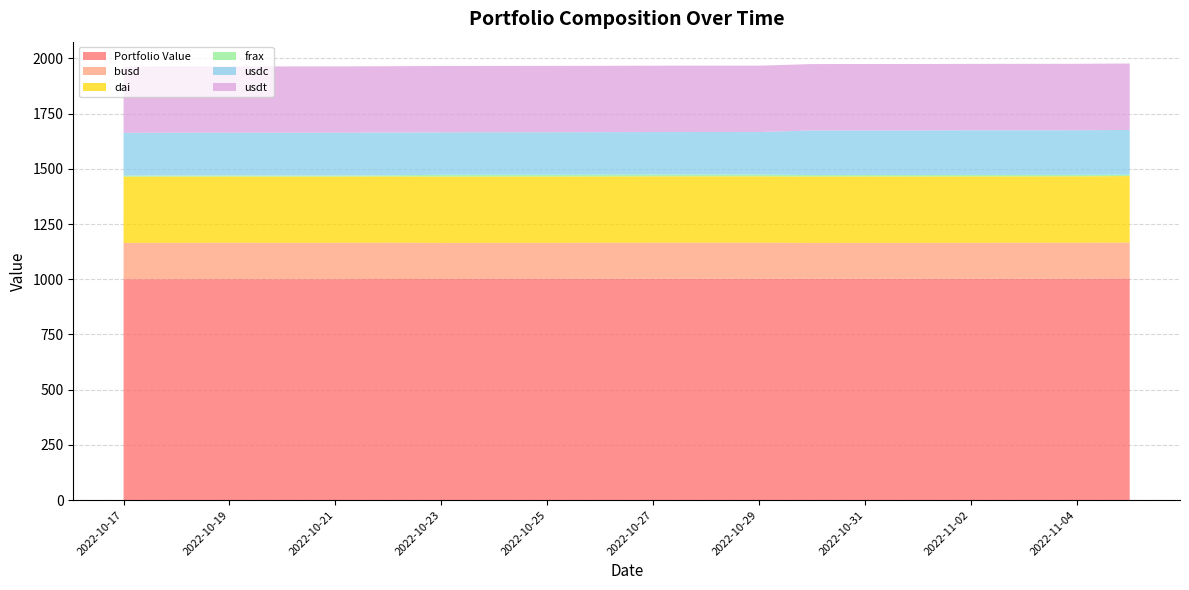

Reading left to right, transcribe all the data shown in this chart.

Portfolio Value: 2022-10-17=1000.2	2022-10-18=1000.4	2022-10-19=1000.5	2022-10-20=1000.4	2022-10-21=1000.4	2022-10-22=1000.9	2022-10-23=1001.4	2022-10-24=1001.5	2022-10-25=1001.5	2022-10-26=1001.8	2022-10-27=1002.1	2022-10-28=1002.1	2022-10-29=1002.0	2022-10-30=1002.2	2022-10-31=1002.4	2022-11-01=1002.4	2022-11-02=1002.6	2022-11-03=1002.7	2022-11-04=1002.9	2022-11-05=1003.6
busd: 2022-10-17=164.3	2022-10-18=164.4	2022-10-19=164.4	2022-10-20=164.4	2022-10-21=164.4	2022-10-22=164.5	2022-10-23=163.1	2022-10-24=163.2	2022-10-25=163.2	2022-10-26=163.2	2022-10-27=163.2	2022-10-28=163.3	2022-10-29=163.3	2022-10-30=162.2	2022-10-31=162.2	2022-11-01=162.2	2022-11-02=162.2	2022-11-03=162.3	2022-11-04=162.3	2022-11-05=162.4
dai: 2022-10-17=300.1	2022-10-18=300.1	2022-10-19=300.2	2022-10-20=300.1	2022-10-21=300.2	2022-10-22=300.4	2022-10-23=300.3	2022-10-24=300.4	2022-10-25=300.4	2022-10-26=300.6	2022-10-27=300.6	2022-10-28=300.6	2022-10-29=300.7	2022-10-30=300.7	2022-10-31=300.8	2022-11-01=300.7	2022-11-02=300.8	2022-11-03=300.8	2022-11-04=300.9	2022-11-05=301.1
frax: 2022-10-17=4.7	2022-10-18=4.7	2022-10-19=4.7	2022-10-20=4.7	2022-10-21=4.7	2022-10-22=4.8	2022-10-23=8.1	2022-10-24=8.0	2022-10-25=8.0	2022-10-26=8.0	2022-10-27=8.1	2022-10-28=8.1	2022-10-29=8.0	2022-10-30=6.5	2022-10-31=6.5	2022-11-01=6.5	2022-11-02=6.6	2022-11-03=6.6	2022-11-04=6.6	2022-11-05=6.6
usdc: 2022-10-17=193.6	2022-10-18=193.6	2022-10-19=193.7	2022-10-20=193.6	2022-10-21=193.7	2022-10-22=193.7	2022-10-23=192.2	2022-10-24=192.2	2022-10-25=192.2	2022-10-26=192.2	2022-10-27=192.3	2022-10-28=192.3	2022-10-29=192.3	2022-10-30=201.9	2022-10-31=201.9	2022-11-01=201.9	2022-11-02=202.0	2022-11-03=202.0	2022-11-04=202.0	2022-11-05=202.2
usdt: 2022-10-17=300.0	2022-10-18=300.1	2022-10-19=300.1	2022-10-20=300.1	2022-10-21=300.2	2022-10-22=300.3	2022-10-23=300.4	2022-10-24=300.4	2022-10-25=300.4	2022-10-26=300.5	2022-10-27=300.6	2022-10-28=300.6	2022-10-29=300.6	2022-10-30=300.6	2022-10-31=300.7	2022-11-01=300.7	2022-11-02=300.8	2022-11-03=300.8	2022-11-04=300.9	2022-11-05=301.0